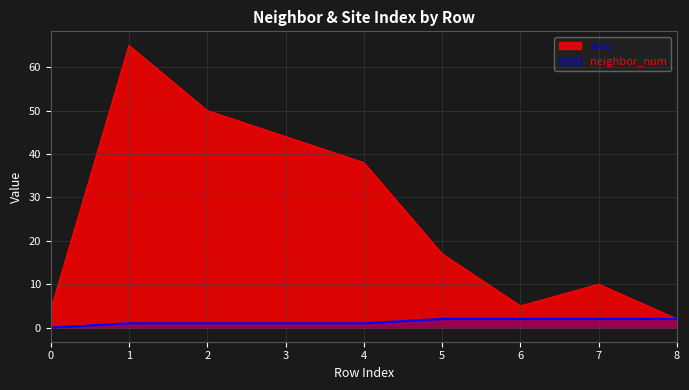

What are all the series names shown in the legend?

isite, neighbor_num